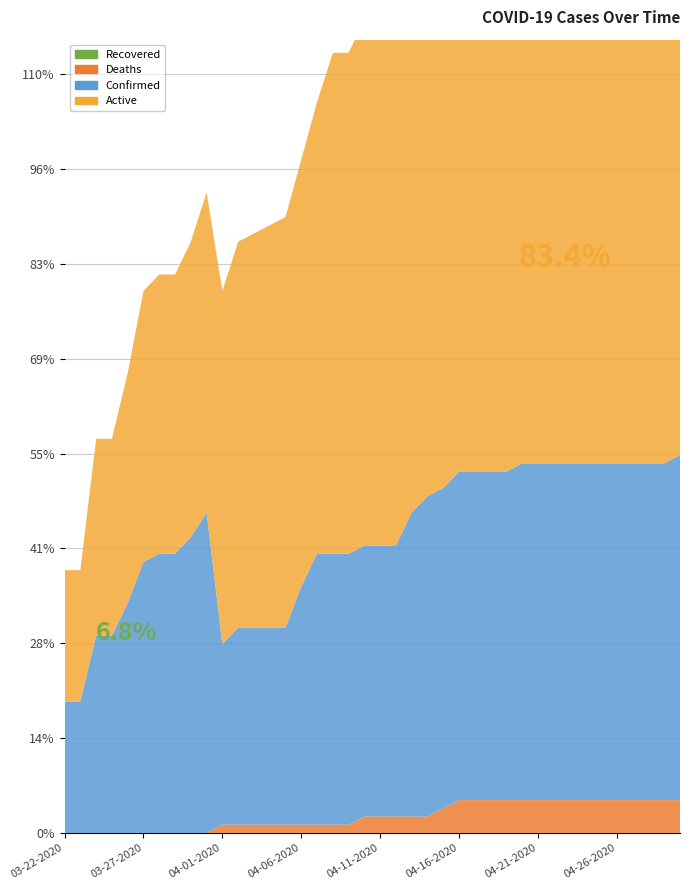

Reading left to right, extract all data points from this chart.

Active: 16	16	24	24	28	33	34	34	36	39	43	47	48	49	50	52	55	61	61	64	66	67	69	69	71	70	72	72	72	72	73	74	77	77	77	77	78	83	83	84
Confirmed: 16	16	24	24	28	33	34	34	36	39	22	24	24	24	24	29	33	33	33	33	33	33	37	39	39	40	40	40	40	41	41	41	41	41	41	41	41	41	41	42
Deaths: 0	0	0	0	0	0	0	0	0	0	1	1	1	1	1	1	1	1	1	2	2	2	2	2	3	4	4	4	4	4	4	4	4	4	4	4	4	4	4	4
Recovered: 0	0	0	0	0	0	0	0	0	0	0	0	0	0	0	0	0	0	0	0	0	0	0	0	0	0	0	0	0	0	0	0	0	0	0	0	0	0	0	0